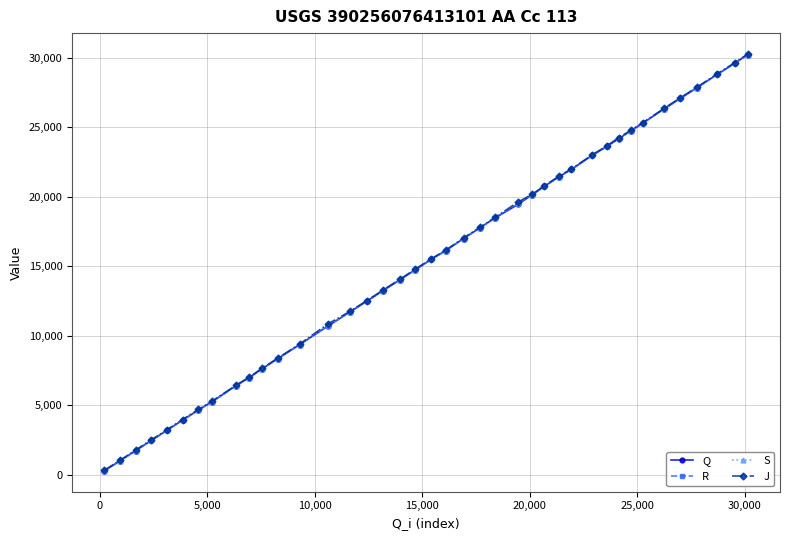

What is the greatest value displayed?

30282